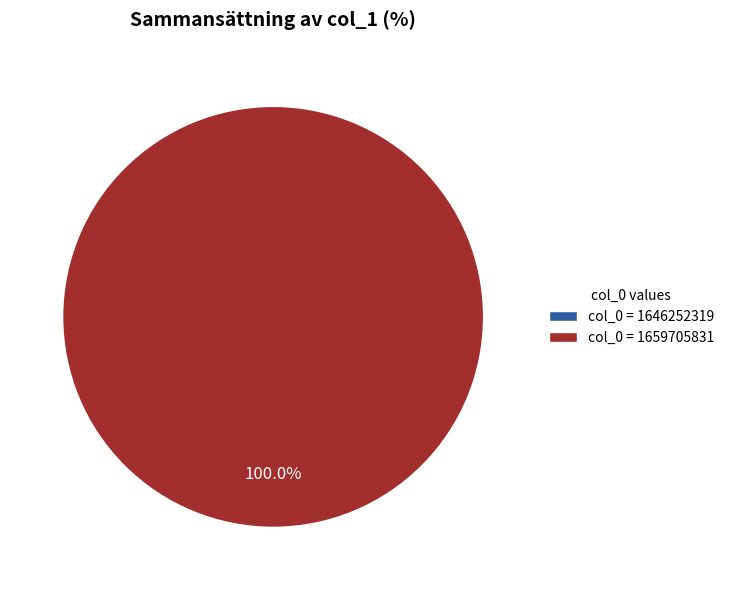

Count the number of slices in the pie.

2